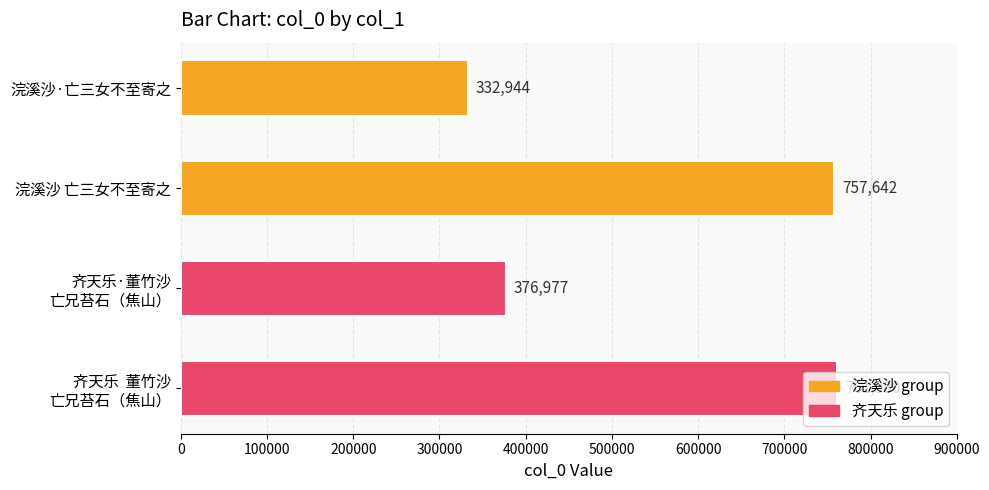

Which category has the highest value across all series?

齐天乐  董竹沙
亡兄苔石（焦山）